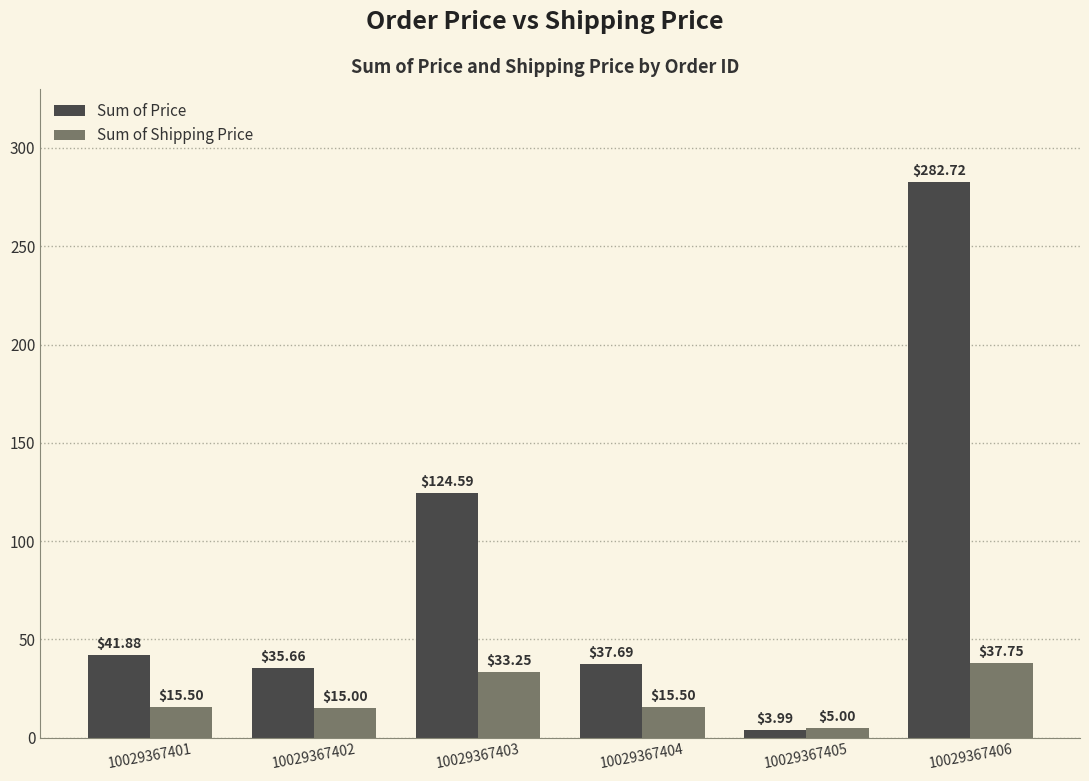

What are all the series names shown in the legend?

Sum of Price, Sum of Shipping Price